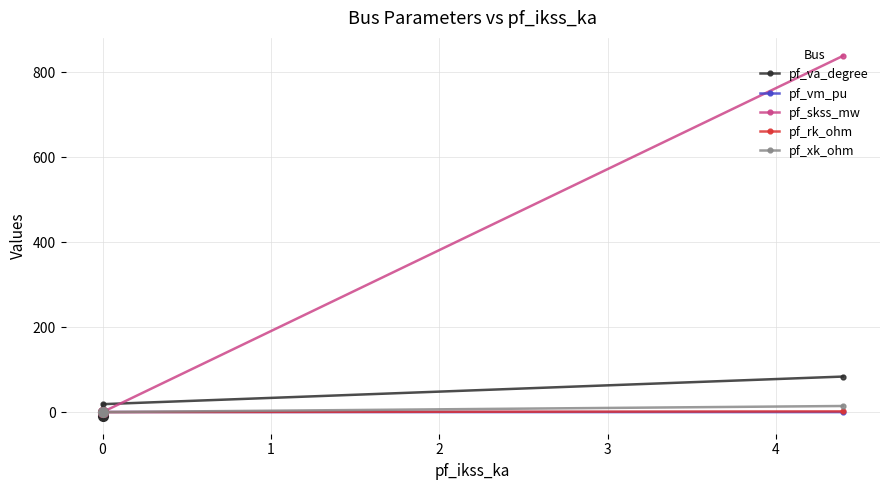

How many times do pf_vm_pu and pf_rk_ohm cross each other?

1